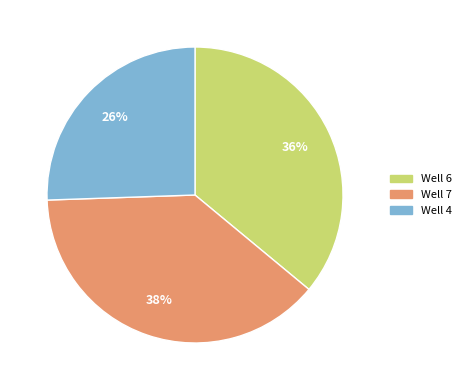

How many segments does this pie chart have?

3